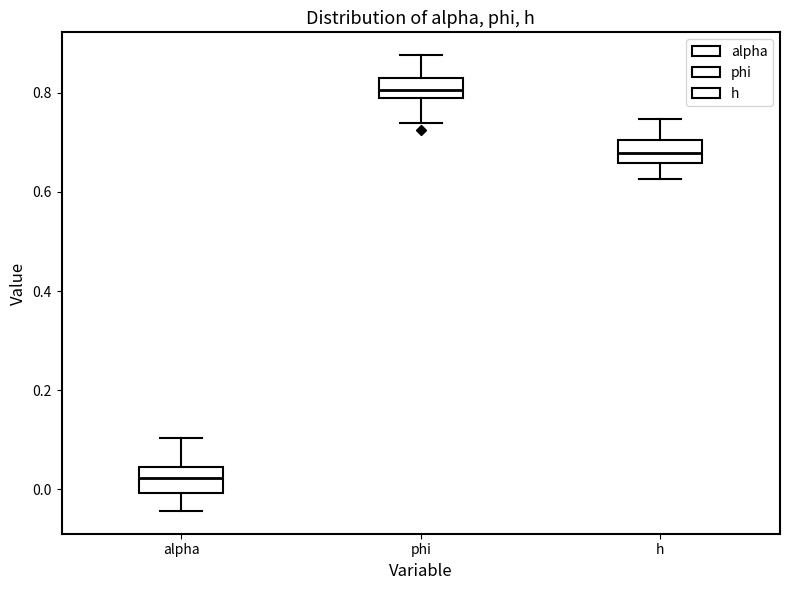

Which box has the lowest median line?

alpha